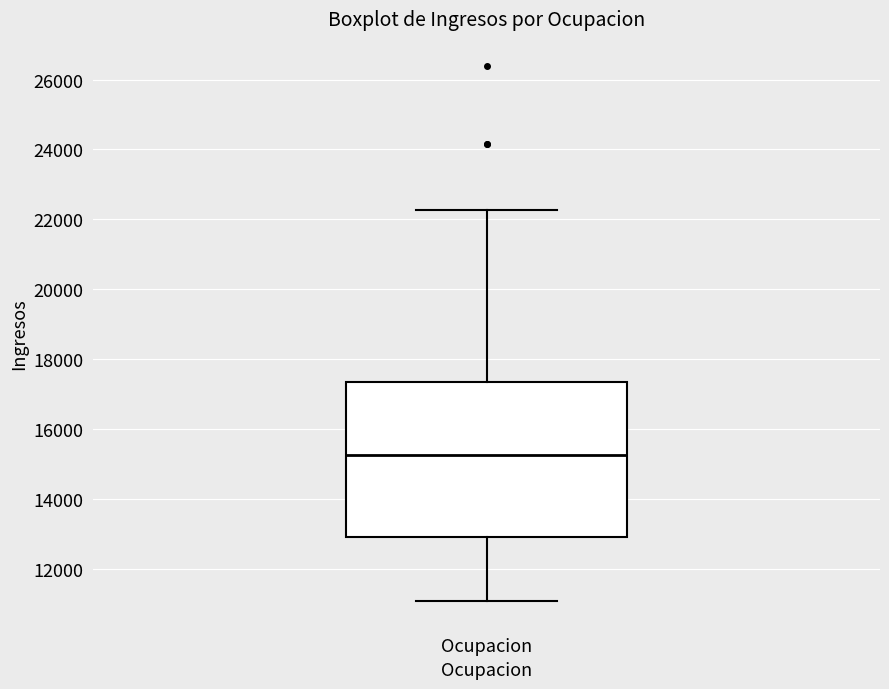

Where does the lower whisker of the box for Ocupacion end on the y-axis? The values are not printed on the chart, so give them approximately, as read against the axis.

11000